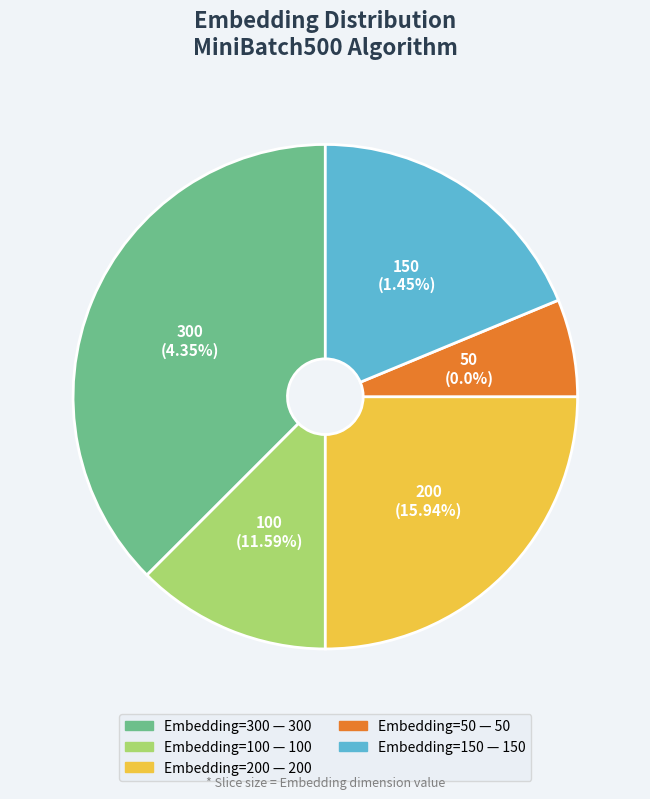

What percentage is the Embedding=150 slice, to the nearest percent?

19%